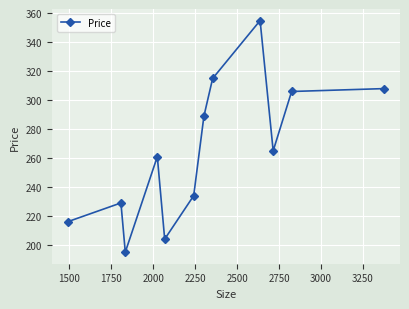

What is the value of the 6th point from the left?

234